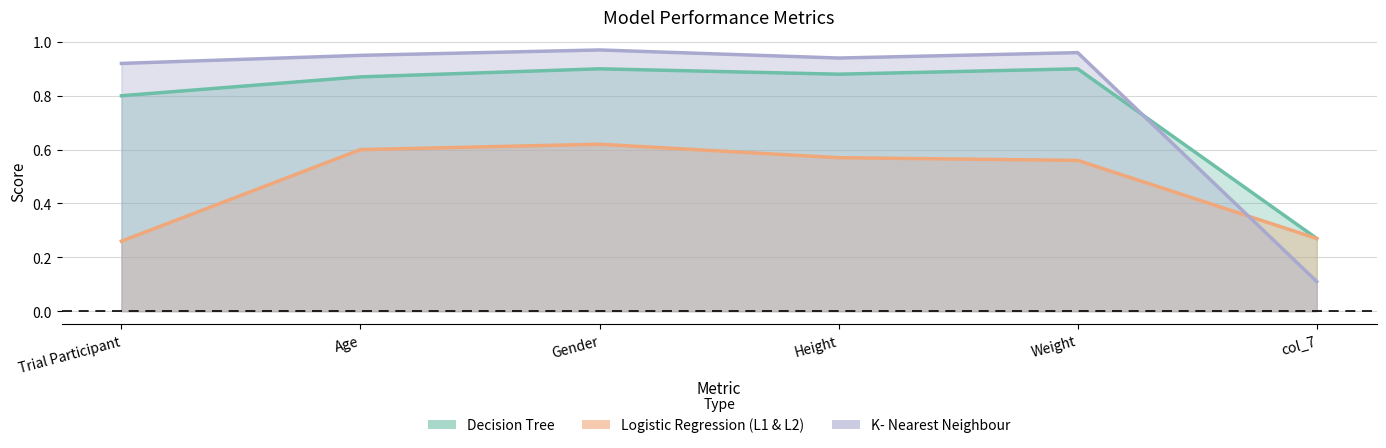

At how many categories does at least one series exceed 0?

6